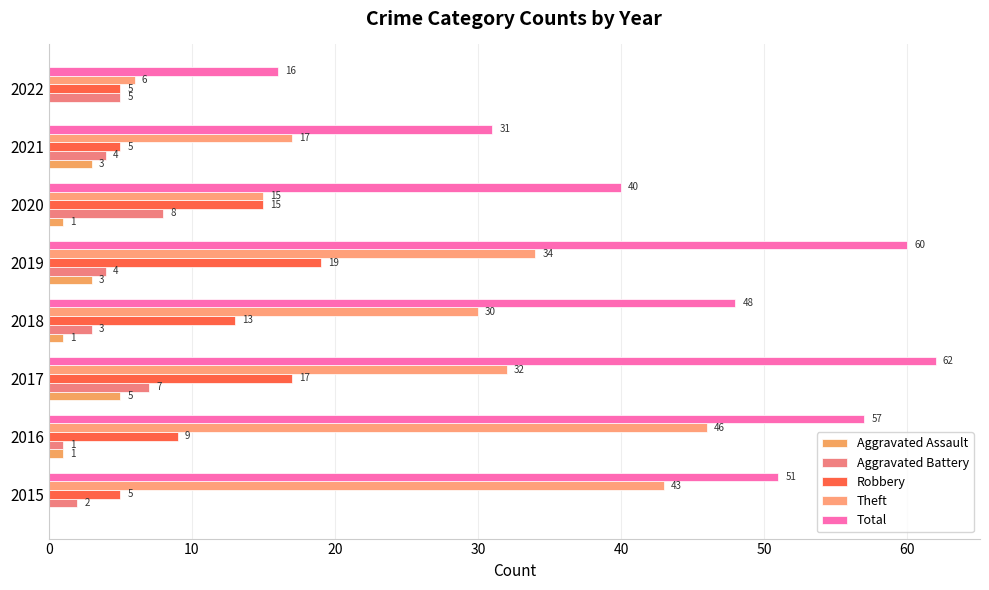

At which category is the sum across all series the highest?

2017